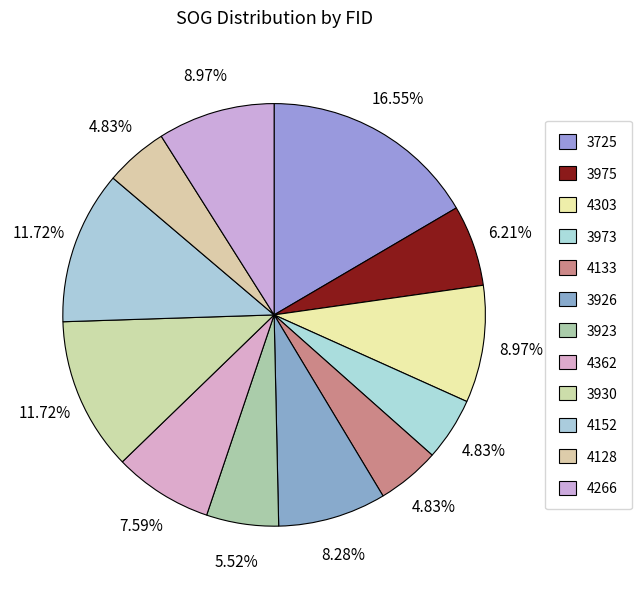

To the nearest percent, what portion does 4362 represent?

8%